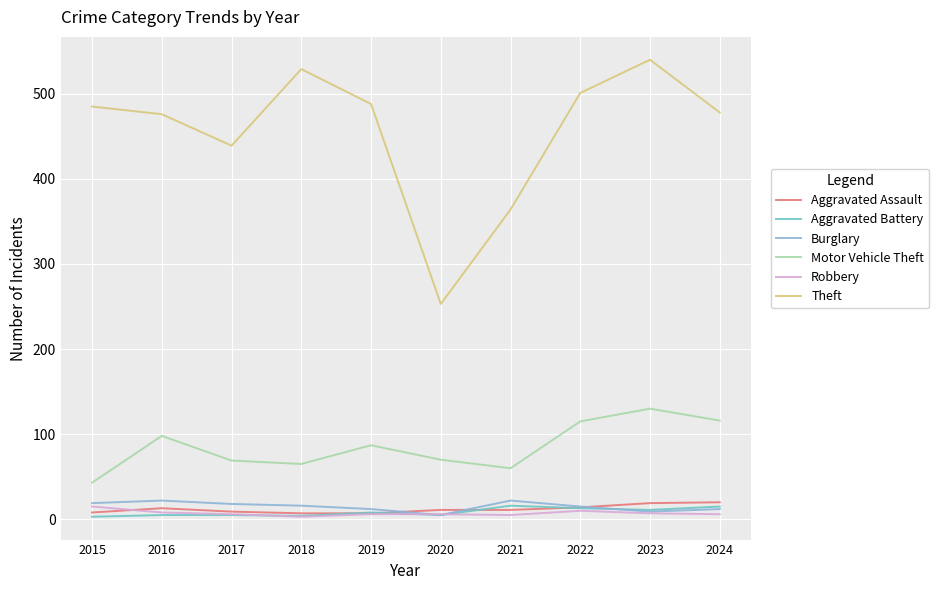

Which series has the largest range (max minus min)?

Theft